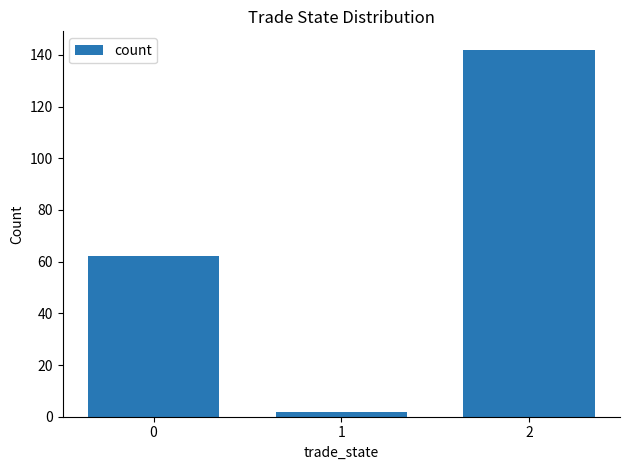

Count the number of data series in this chart.

1